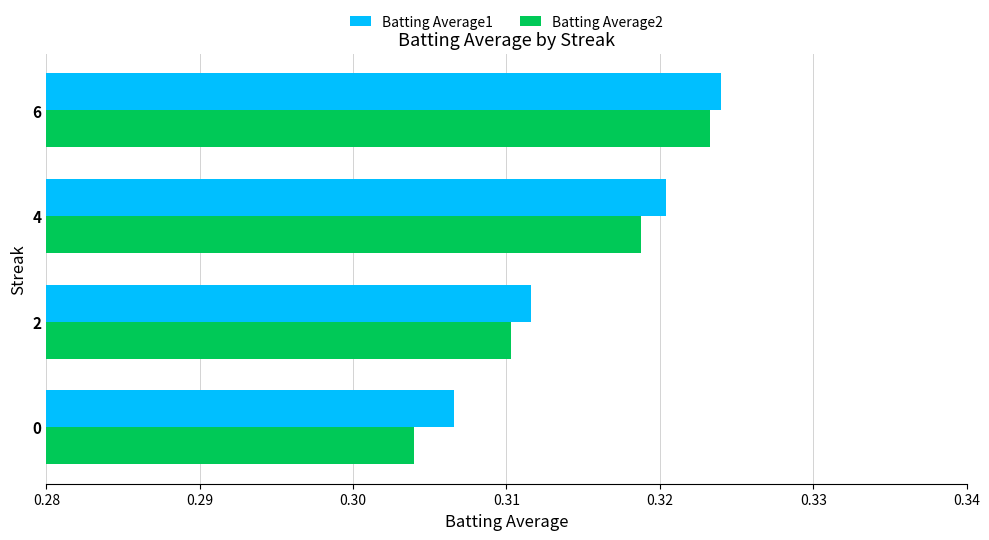

Rank the categories by Batting Average1 value from lowest to highest.

0, 2, 4, 6